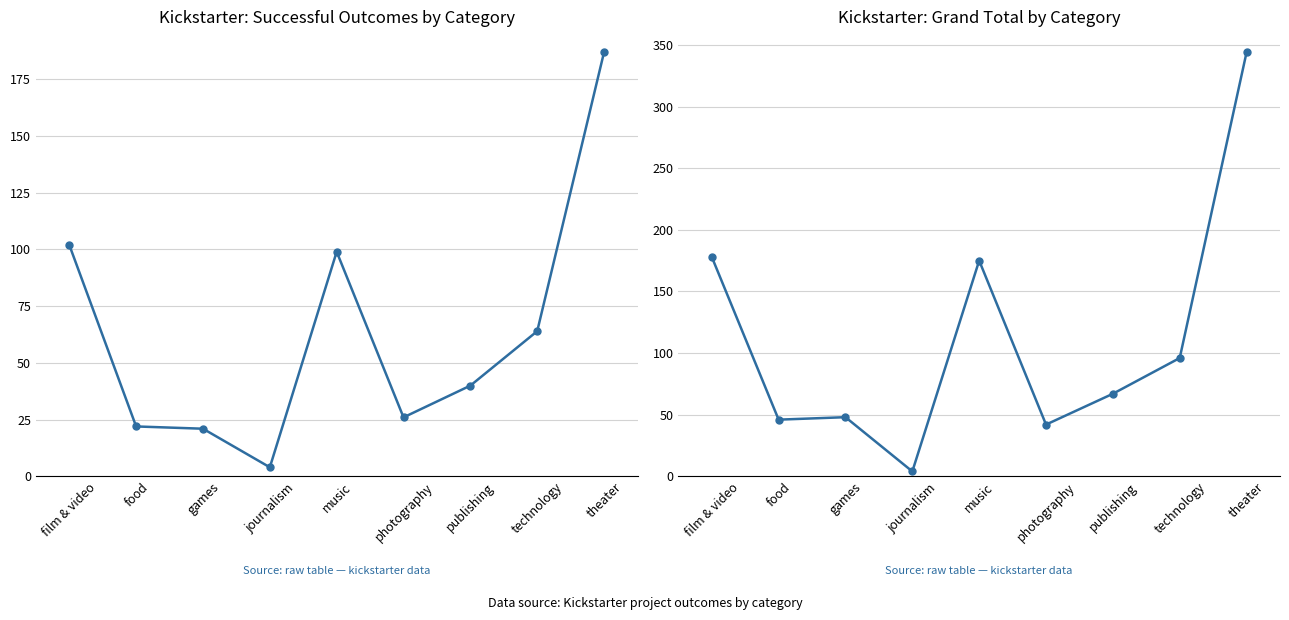

Rank the series by their maximum value, from lowest to highest.

successful, Grand Total